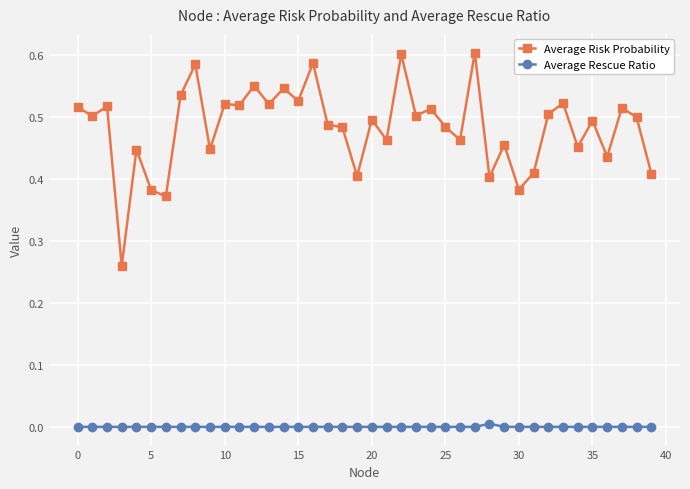

Which series has the widest spread of values?

Average Risk Probability